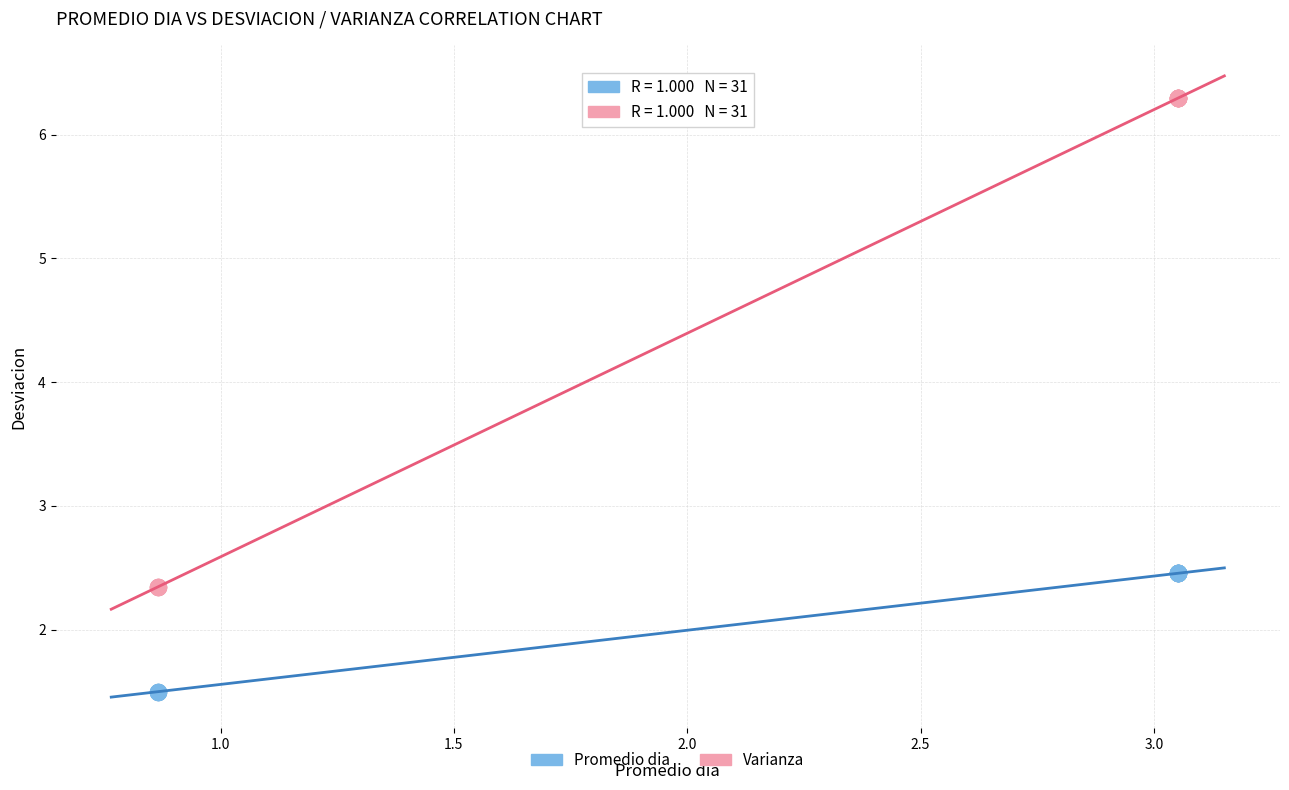

Which series reaches the minimum Y coordinate?

Promedio dia